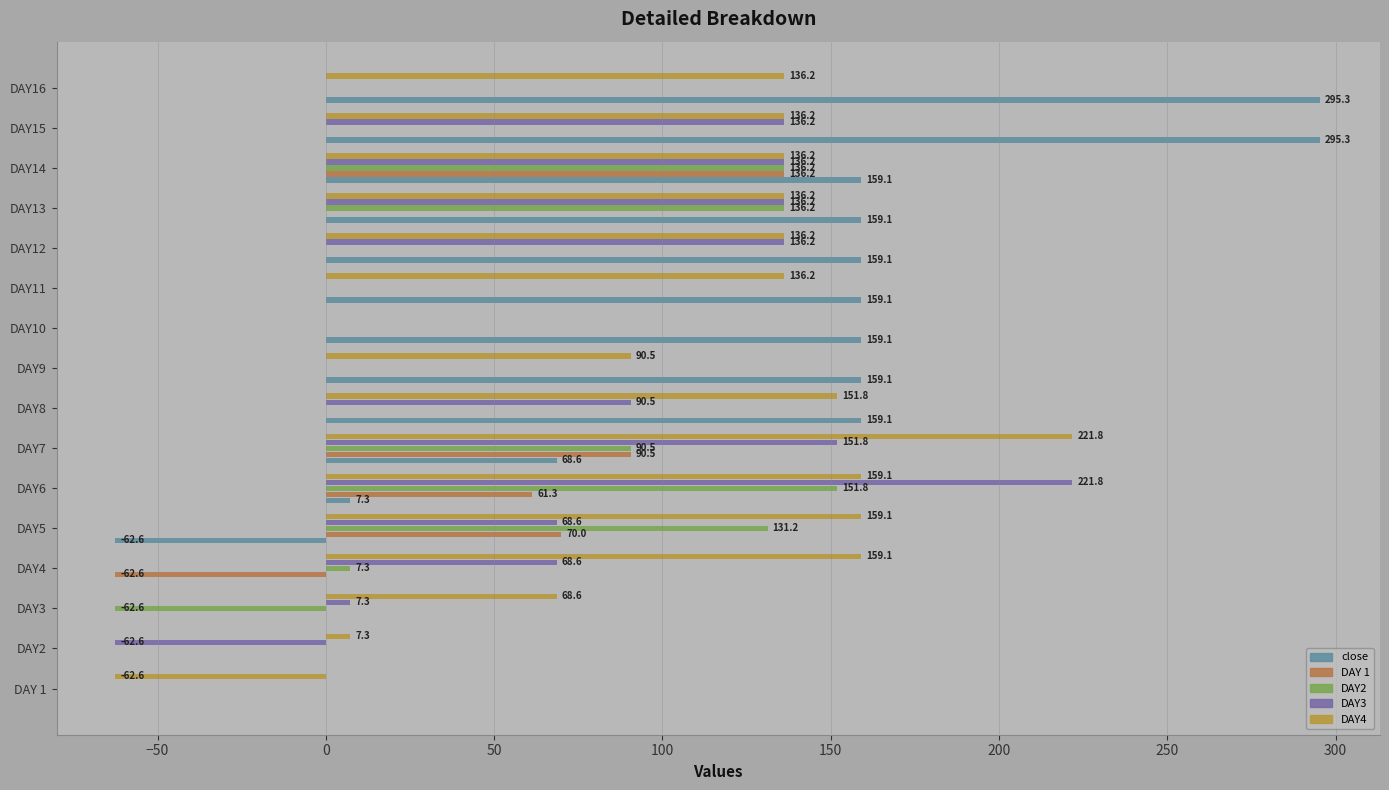

How many data points in close are above 159?

9